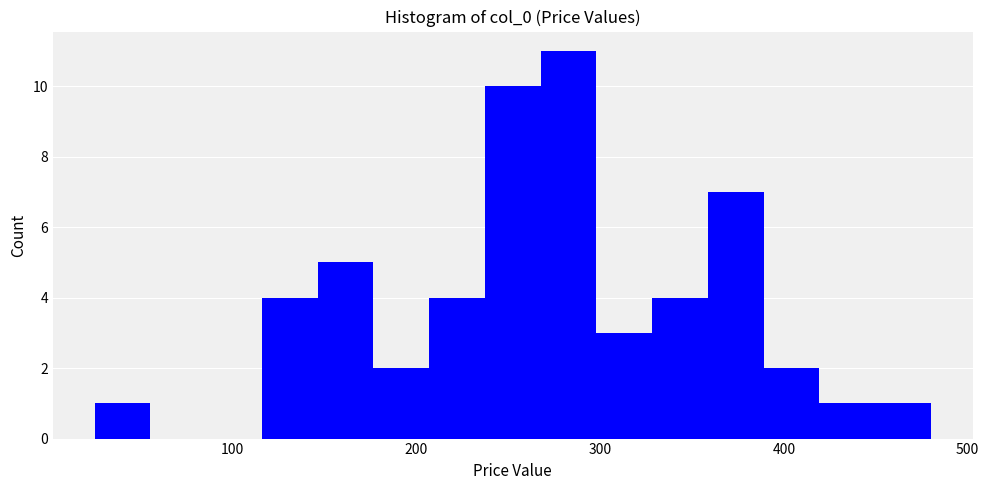

Read against the x-axis, roughly where is the centre of the tallest bar?

280